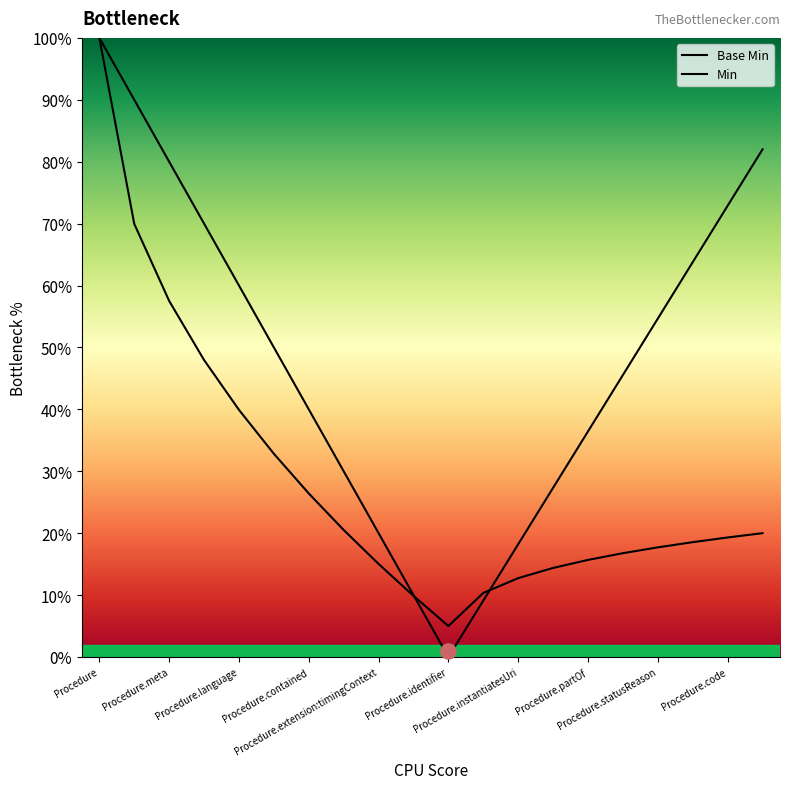

What are all the series names shown in the legend?

Base Min, Min